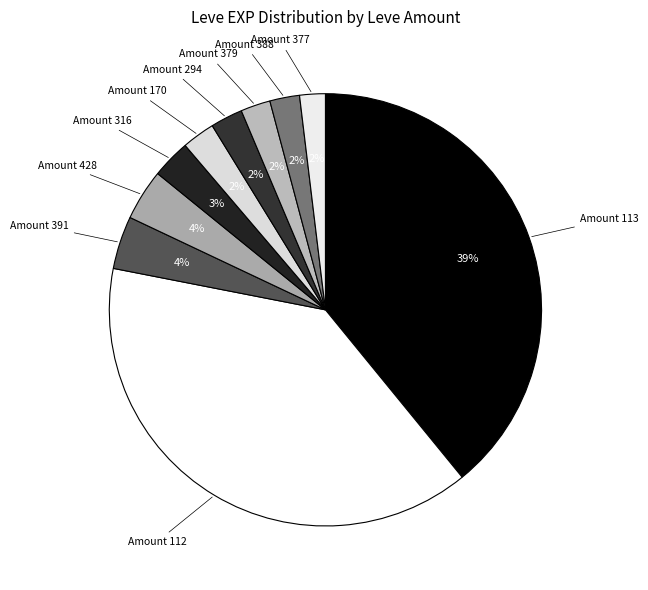

Which has a higher value, Amount 316 or Amount 428?

Amount 428